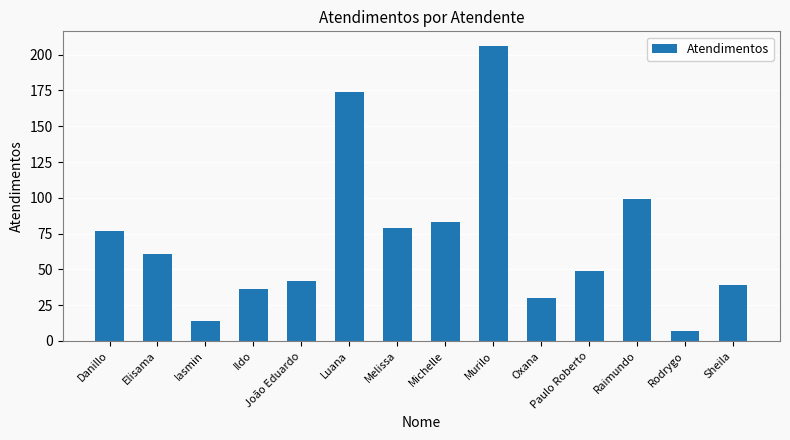

Are the bars horizontal?

No